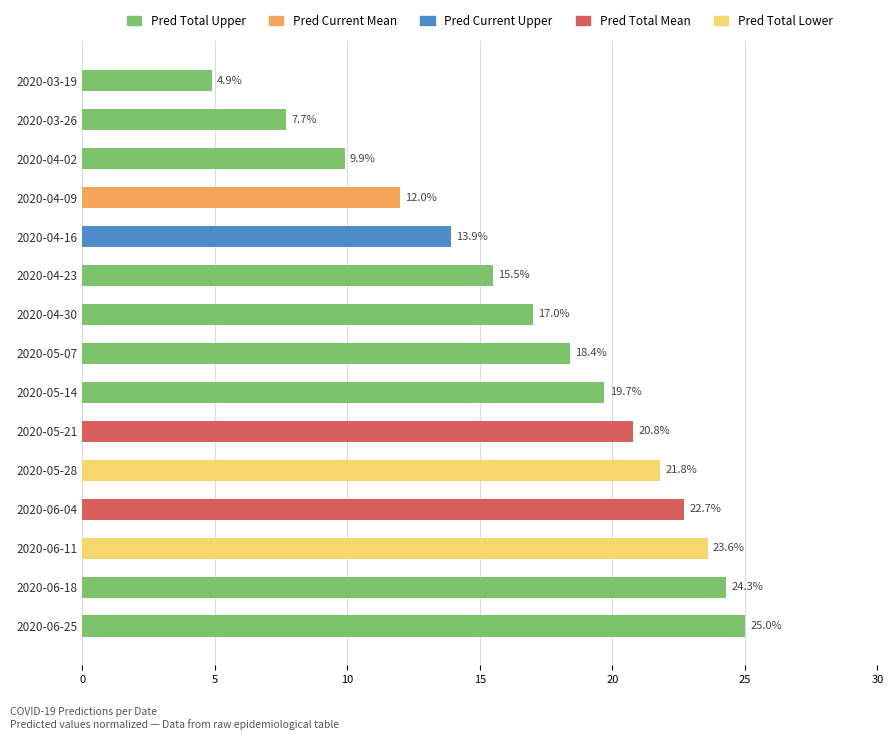

At which category does the chart reach its peak across all series?

2020-06-25